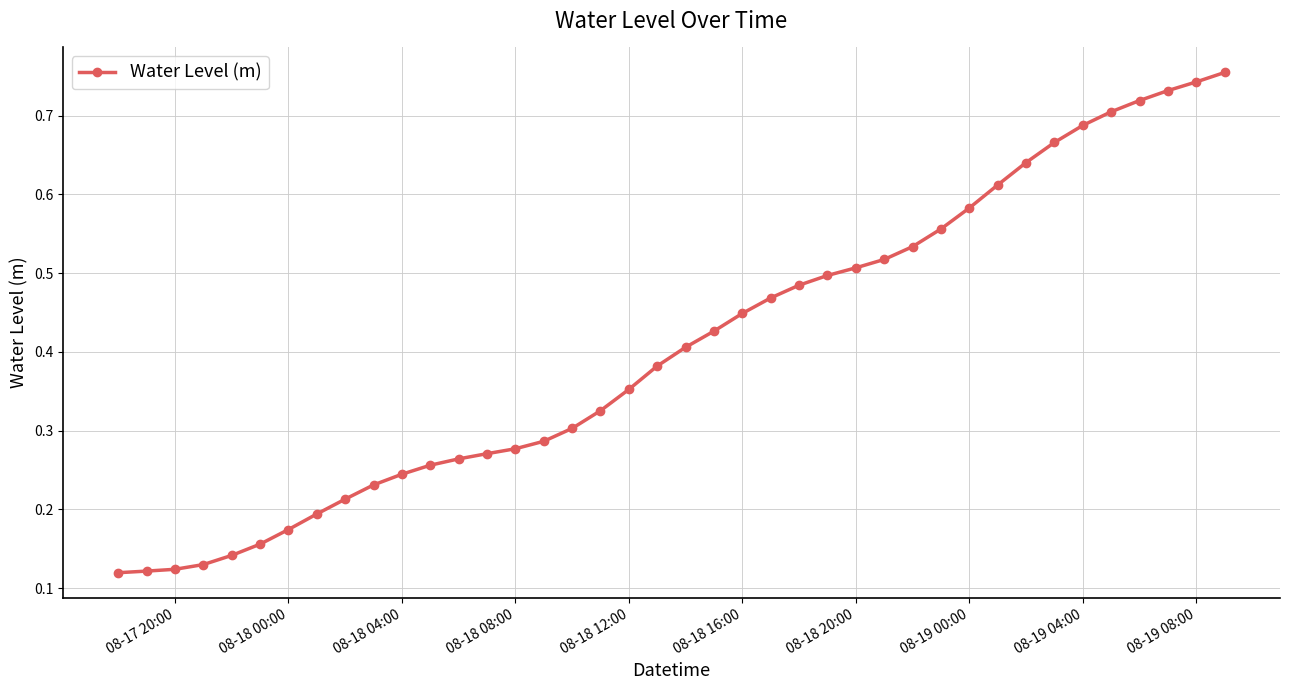

How many values are between 0 and 1?

40